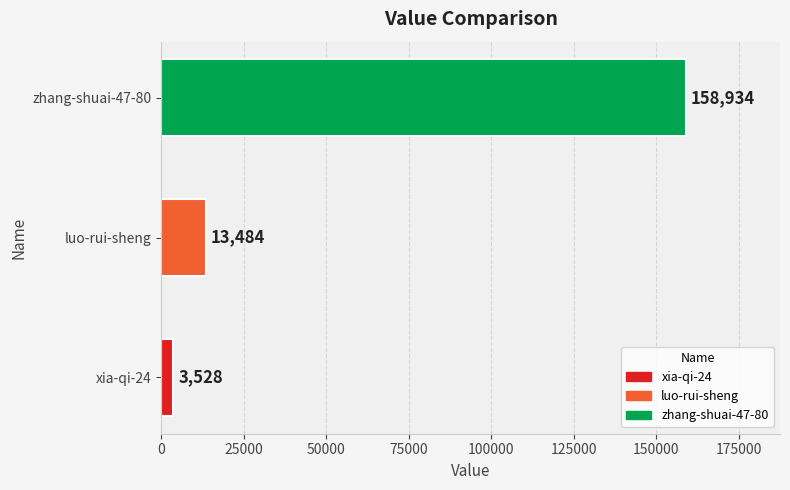

What is the sum of all values?

175946